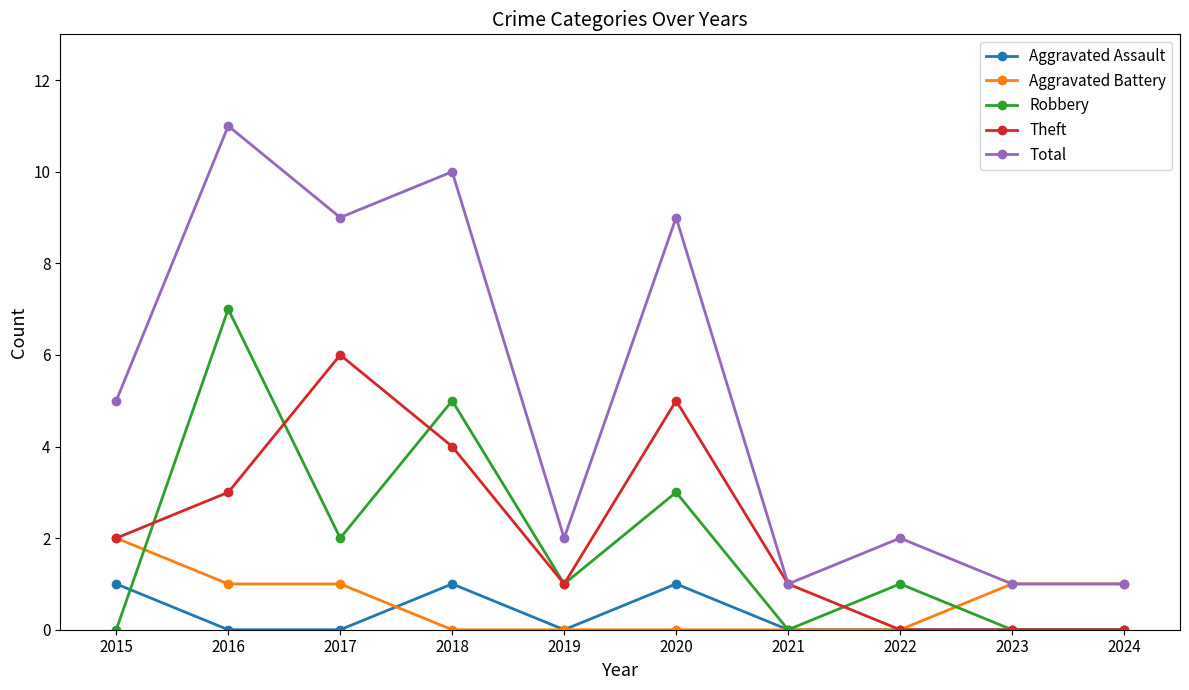

How many categories are shown in the chart?

10